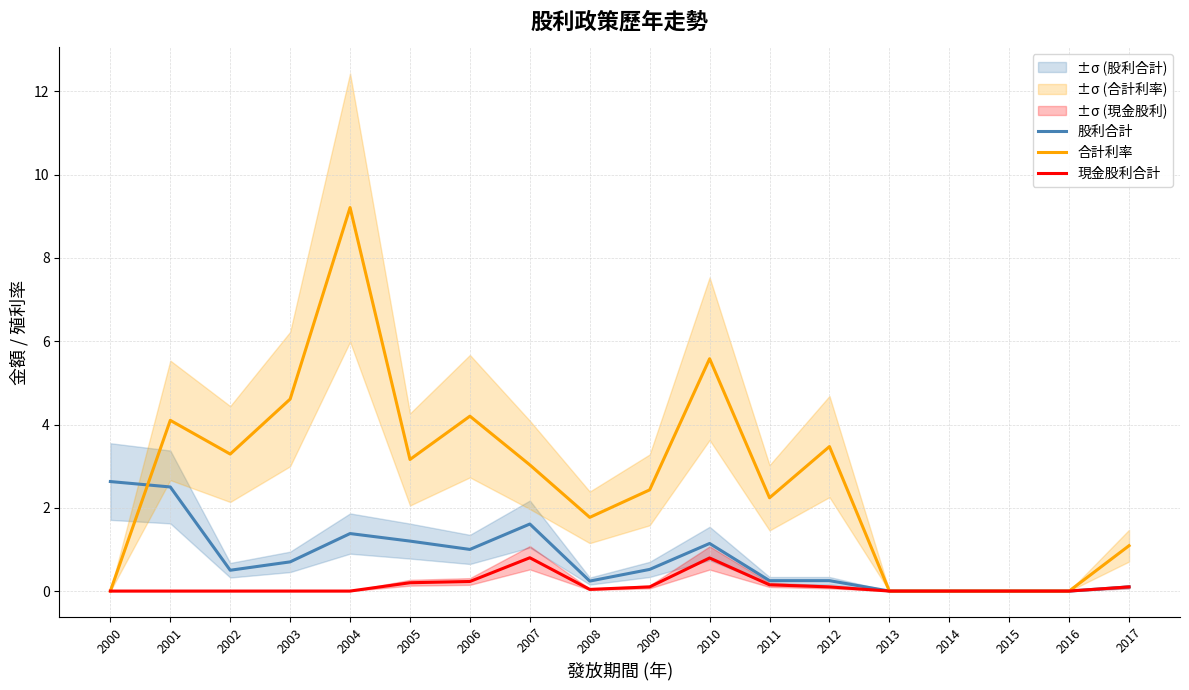

How many interior local peaks does the 股利合計 series have?

3